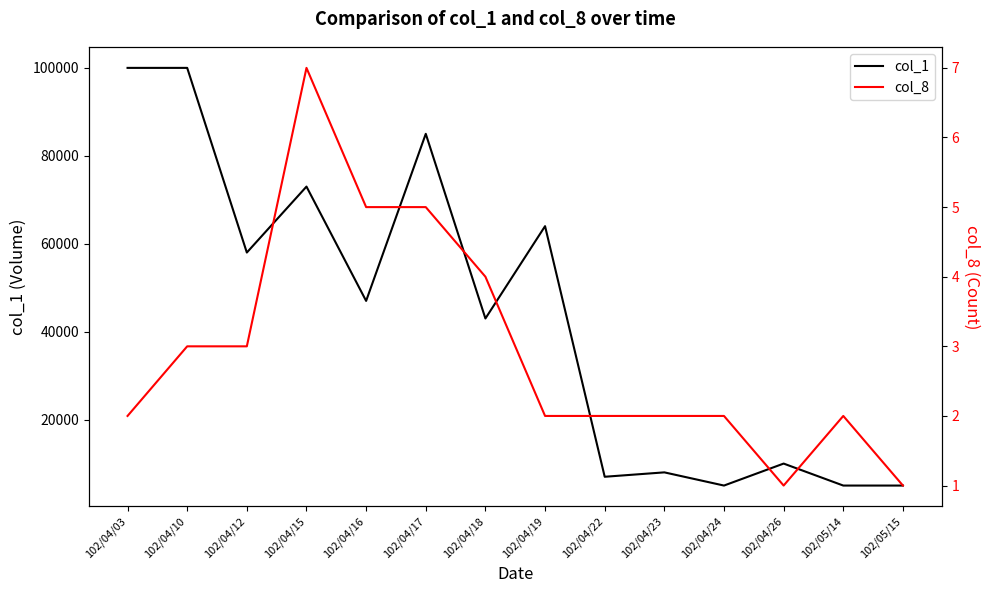

Rank the series at 102/04/22 from lowest to highest value.

col_8, col_1